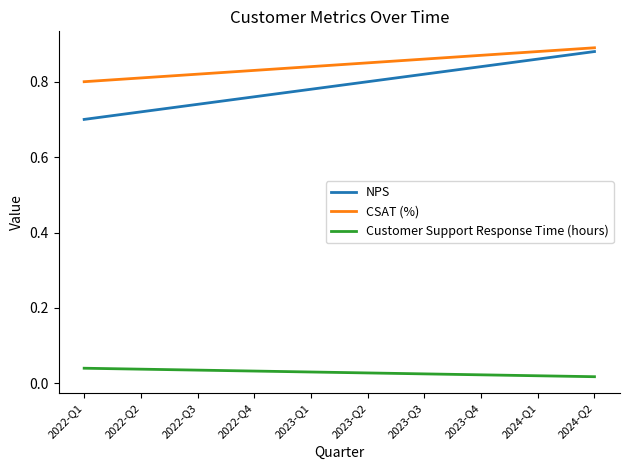

True or false: Customer Support Response Time (hours) and CSAT (%) intersect in this chart.

False